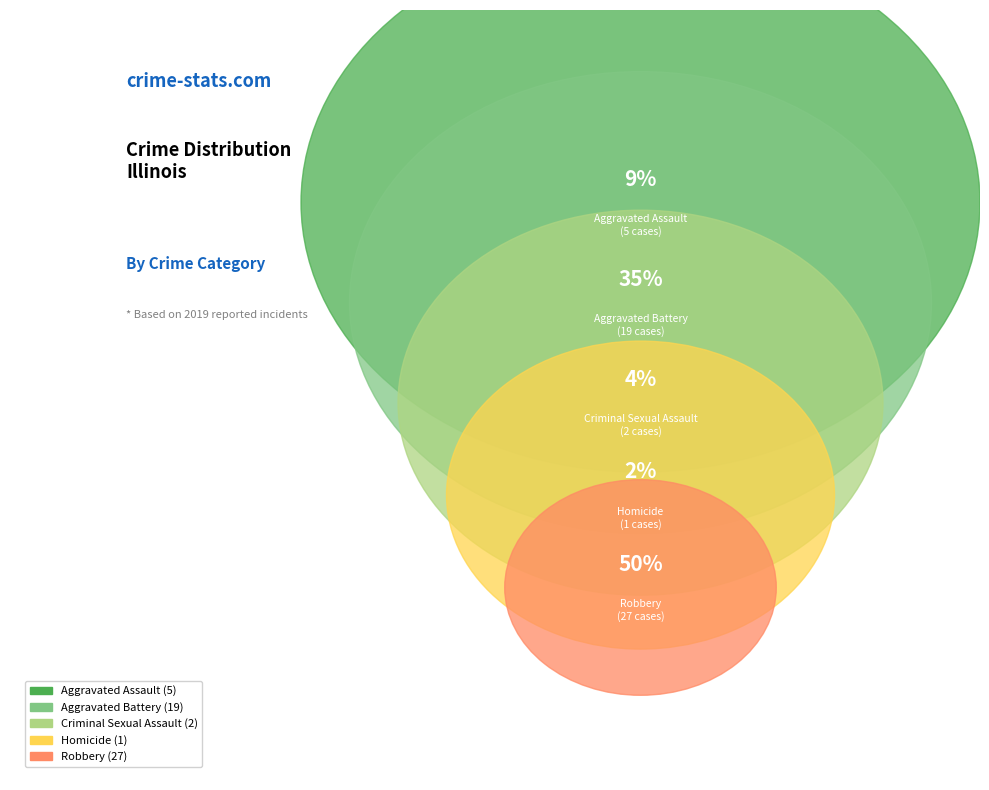

Is there any slice that represents more than half of the pie?

No